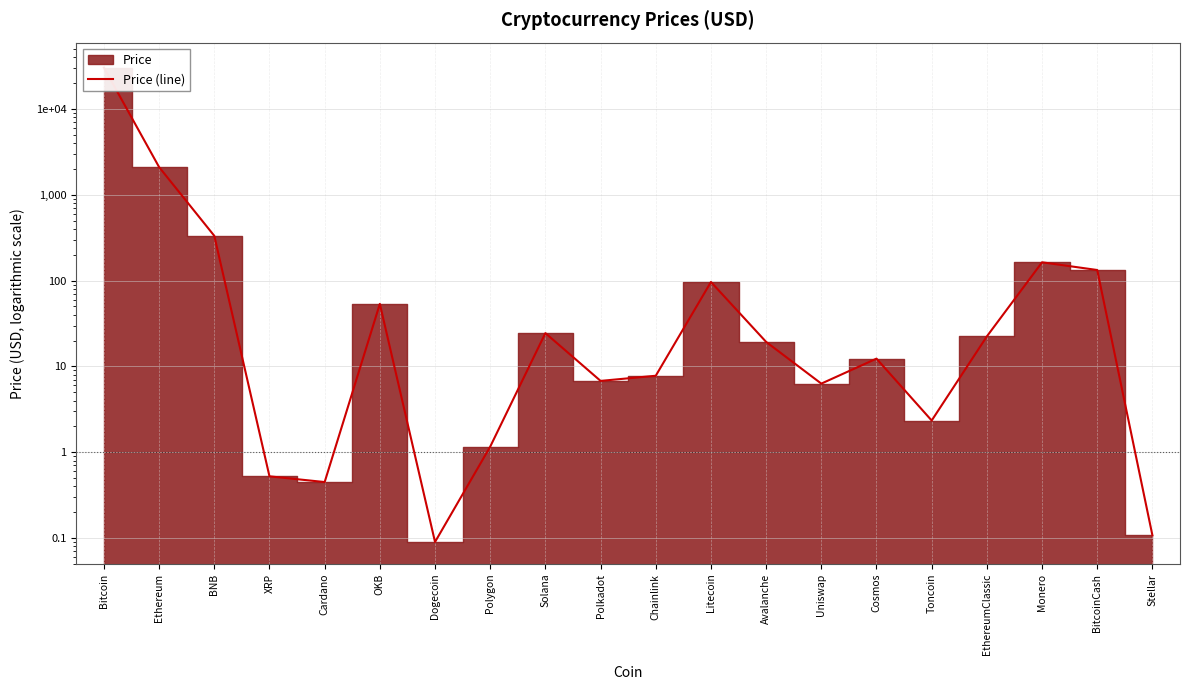

What is the label of the 6th point from the left?

OKB